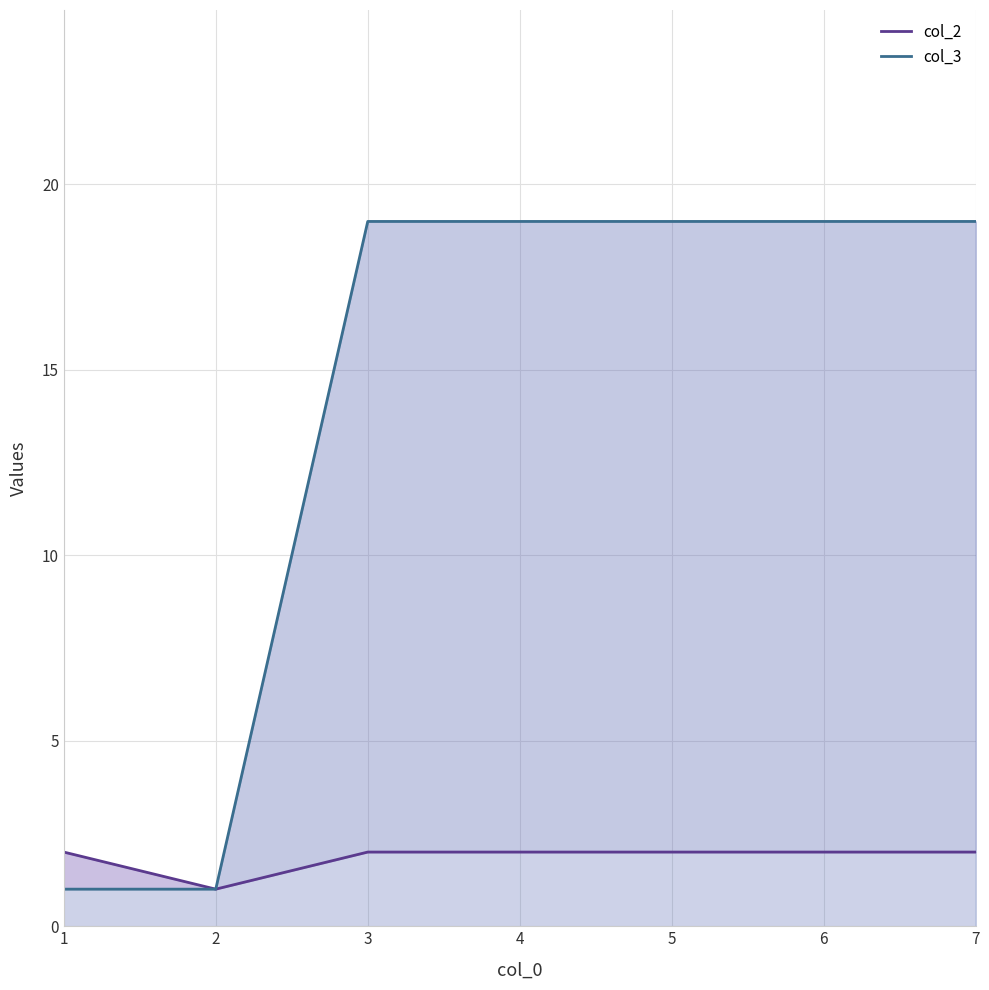

What is the difference between the highest and lowest values at 3?

17